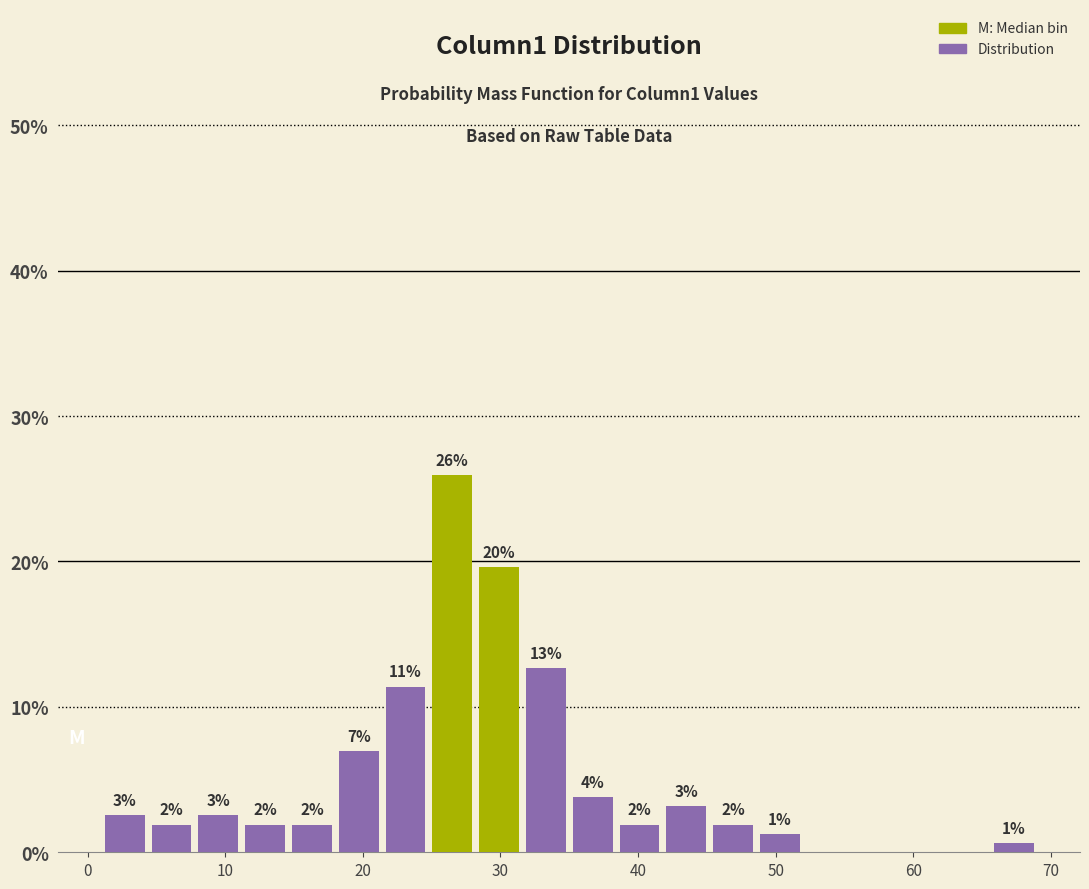

Around what value on the x-axis is the tallest bar? Give the approximate position of its centre, as read against the axis.

27